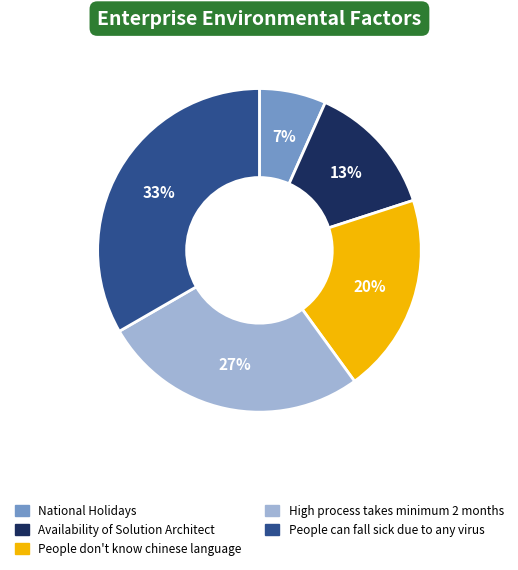

To the nearest percent, what is the difference between the People don't know chinese language and Availability of Solution Architect slice percentages?

7%